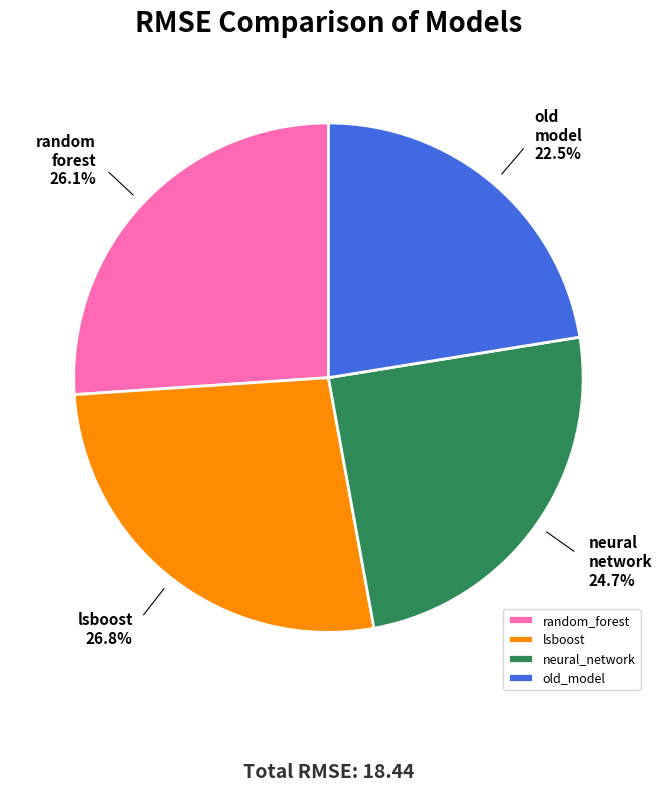

What portion of the pie excludes old_model?

77.5%